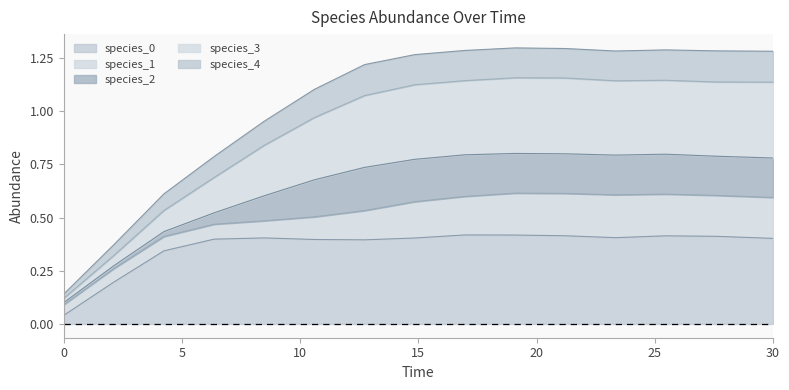

How many species_0 values are between 0 and 1?

15